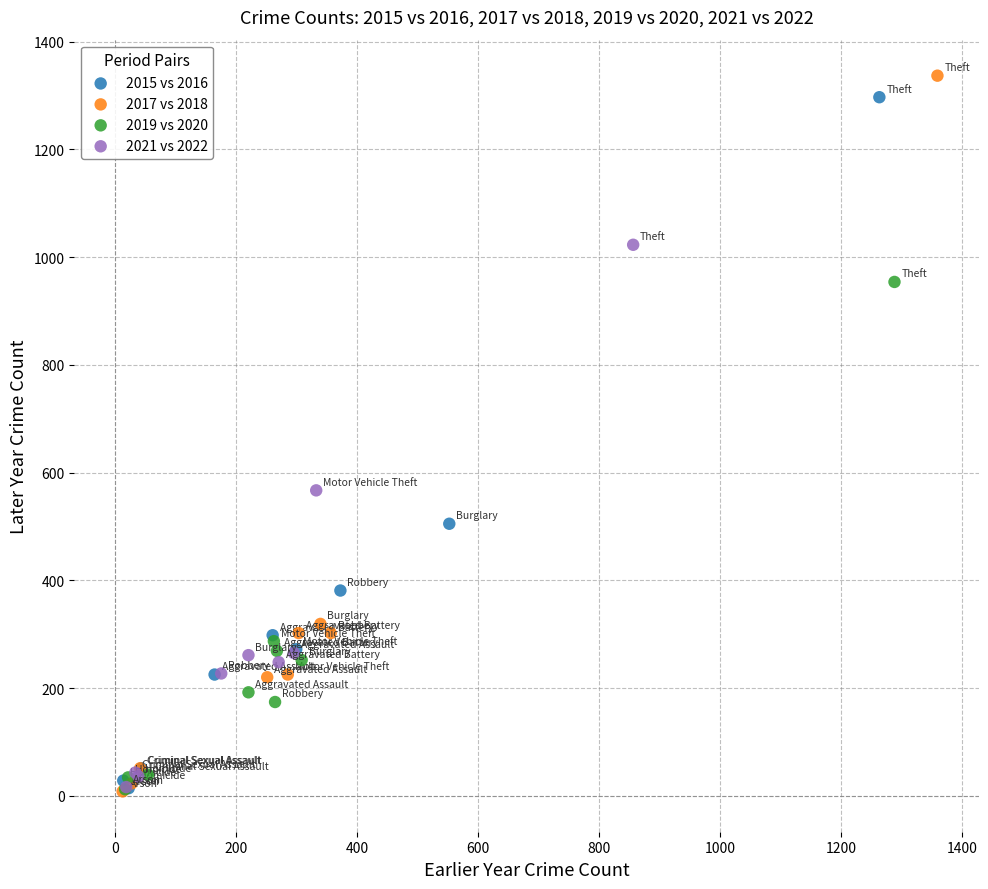

Which series contains the highest Y value?

2017 vs 2018